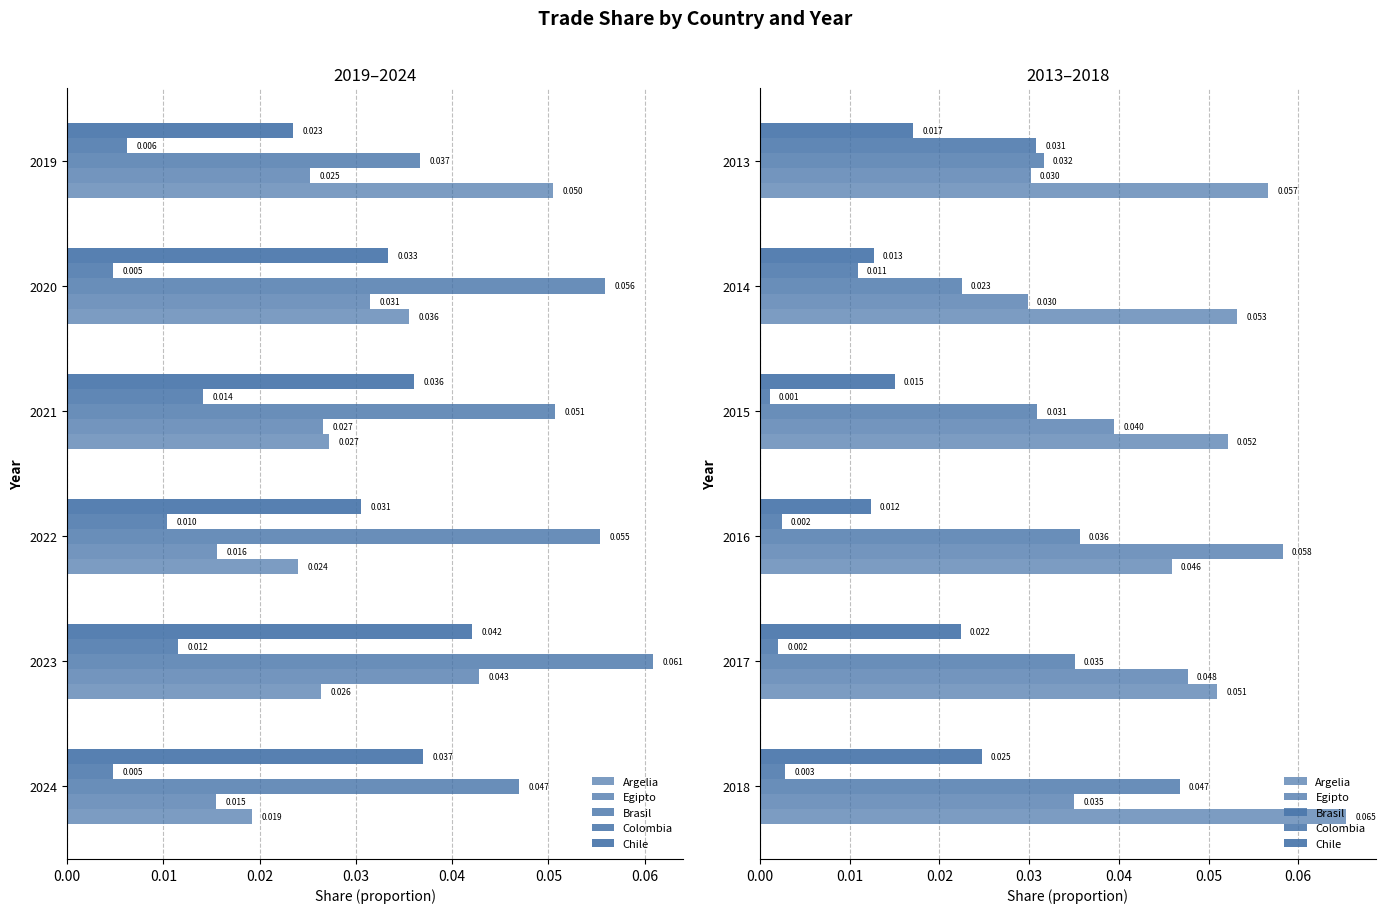

What are all the series names shown in the legend?

Argelia, Egipto, Brasil, Colombia, Chile